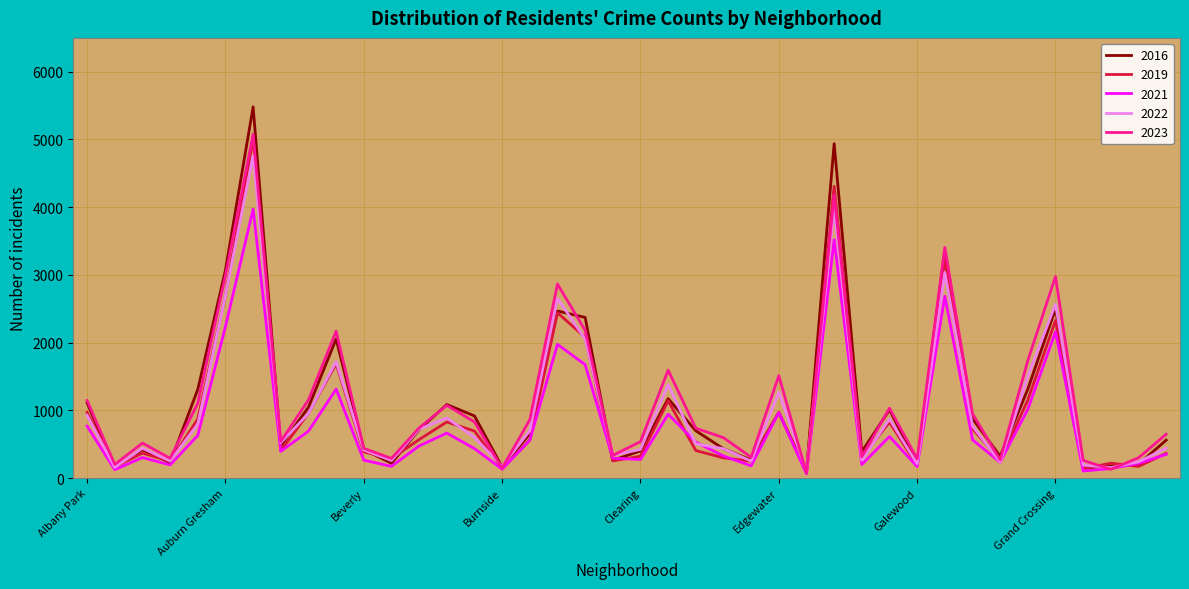

Which series has the widest spread of values?

2016